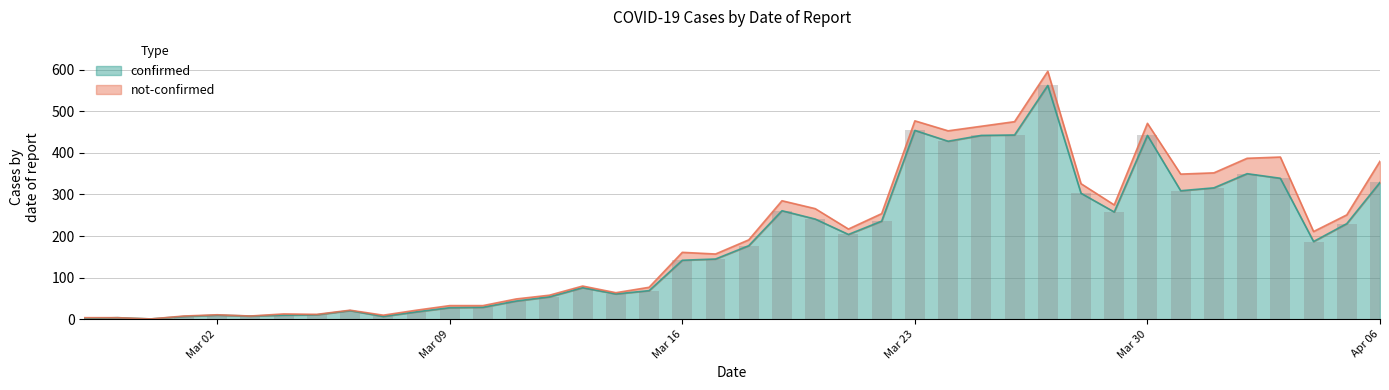

Does the chart contain any negative values?

No